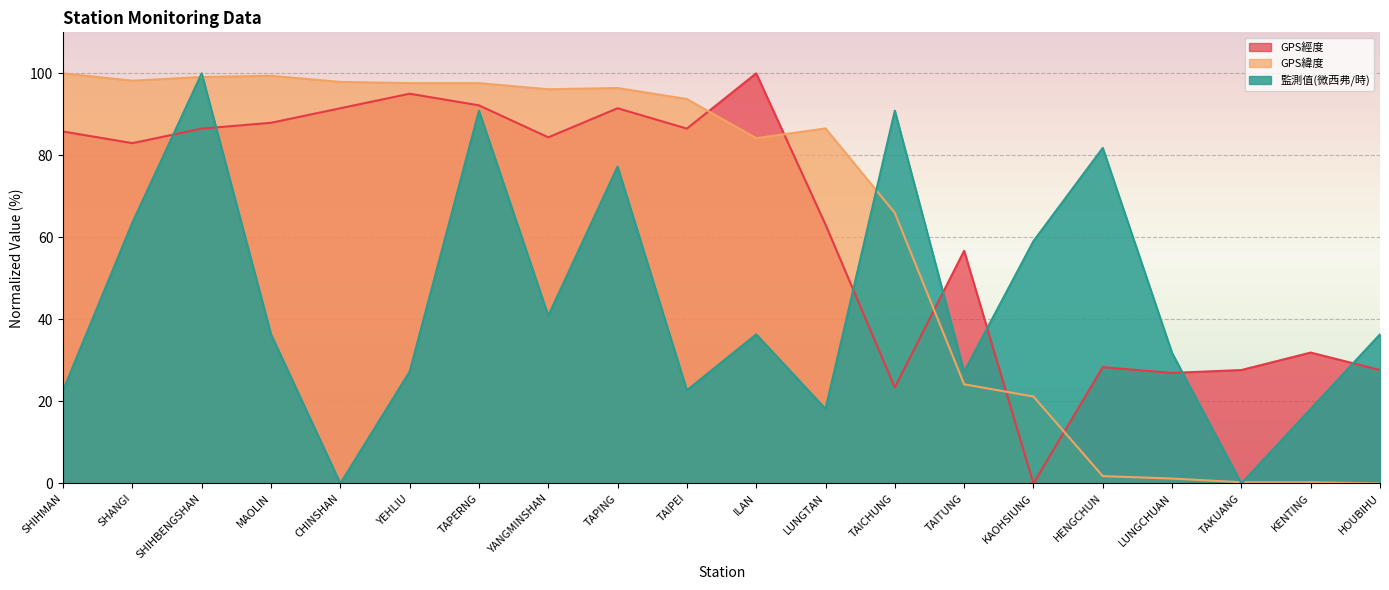

Where do 監測值(微西弗/時) and GPS經度 first cross each other?

SHANGI and SHIHBENGSHAN